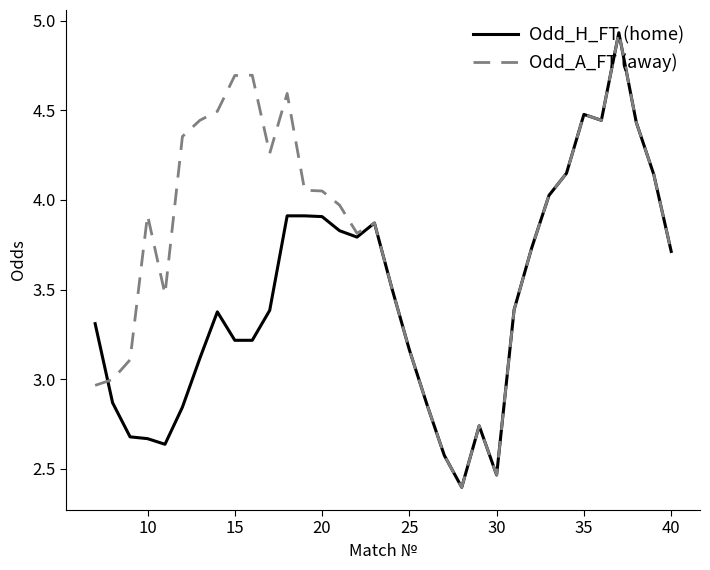

Which series has the largest total across all categories?

Odd_A_FT (away)